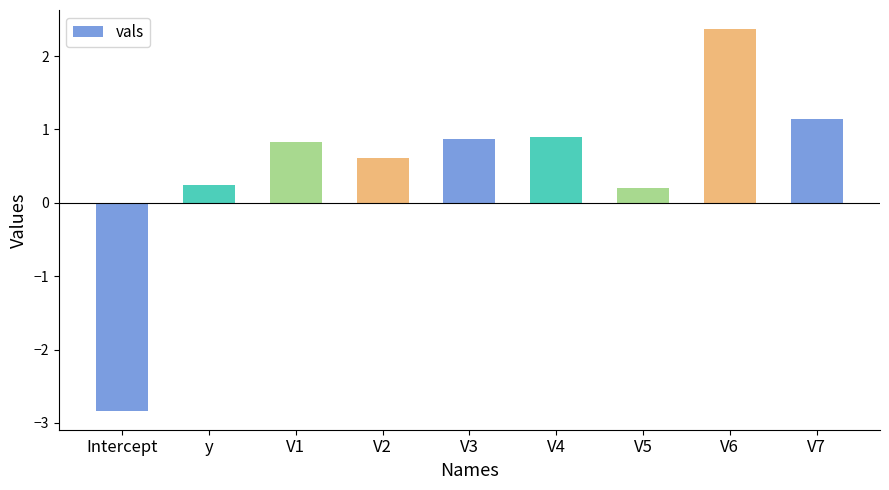

True or false: the data shows 1.3 at V4.

False